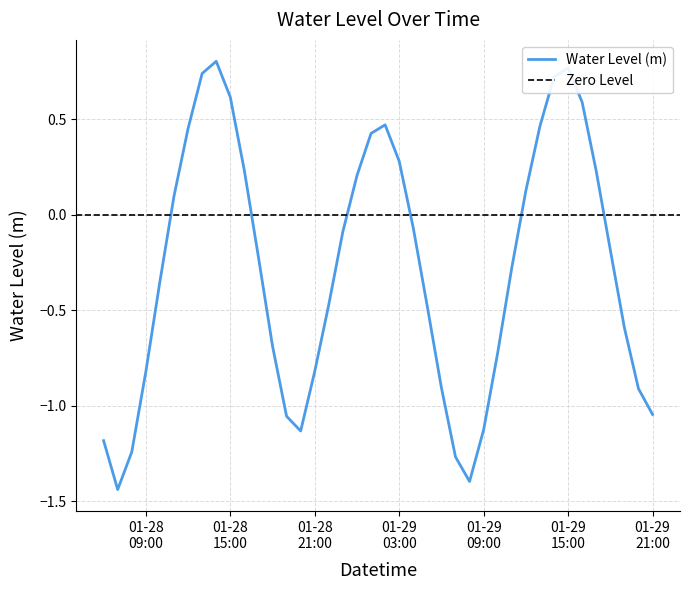

True or false: there are more than 2 points higher than both neighbors.

True